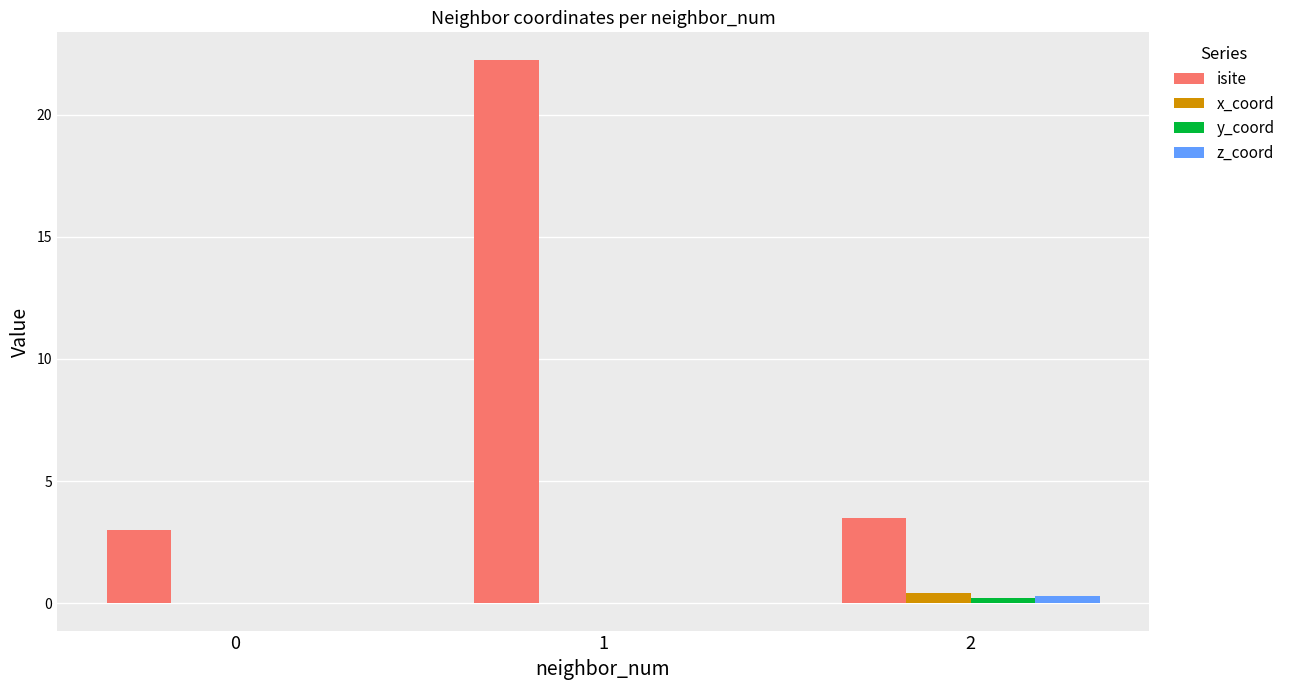

Between 1 and 2, which series saw the biggest shift?

isite